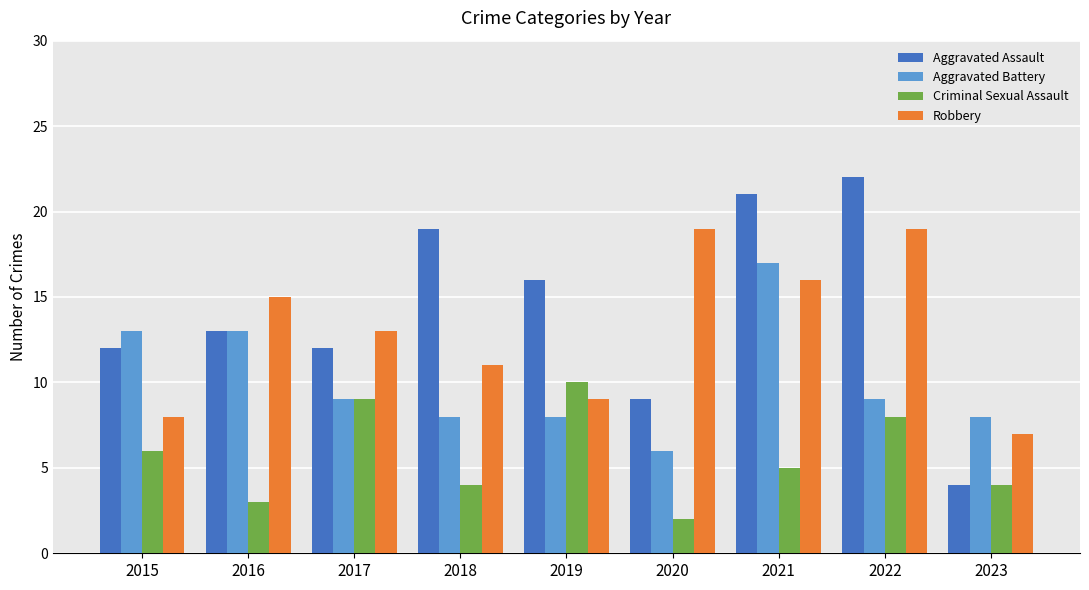

Which series changed the most between 2018 and 2021?

Aggravated Battery